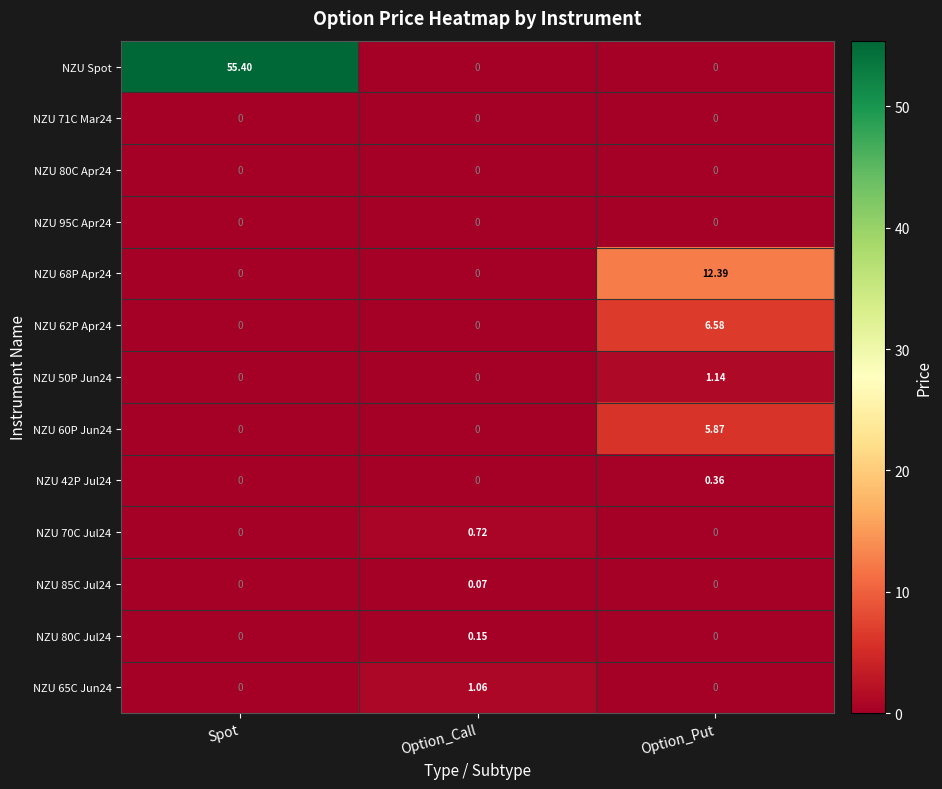

At which category does the chart reach its peak across all series?

Spot